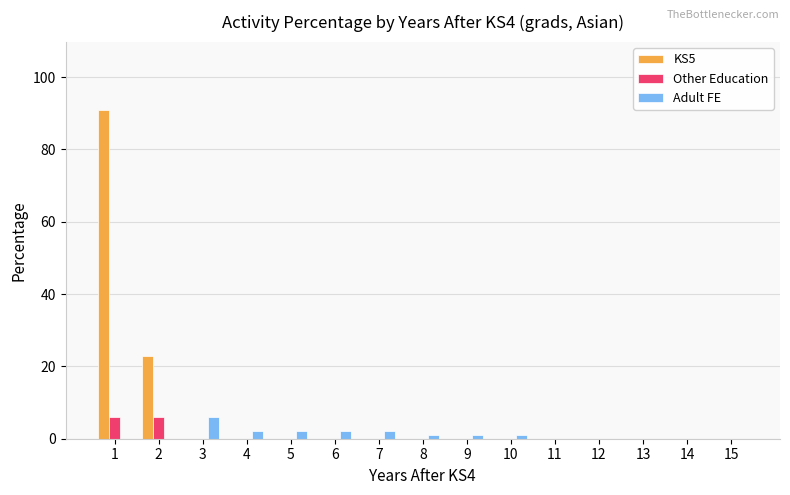

The Other Education series shows 0 at 7. True or false?

True